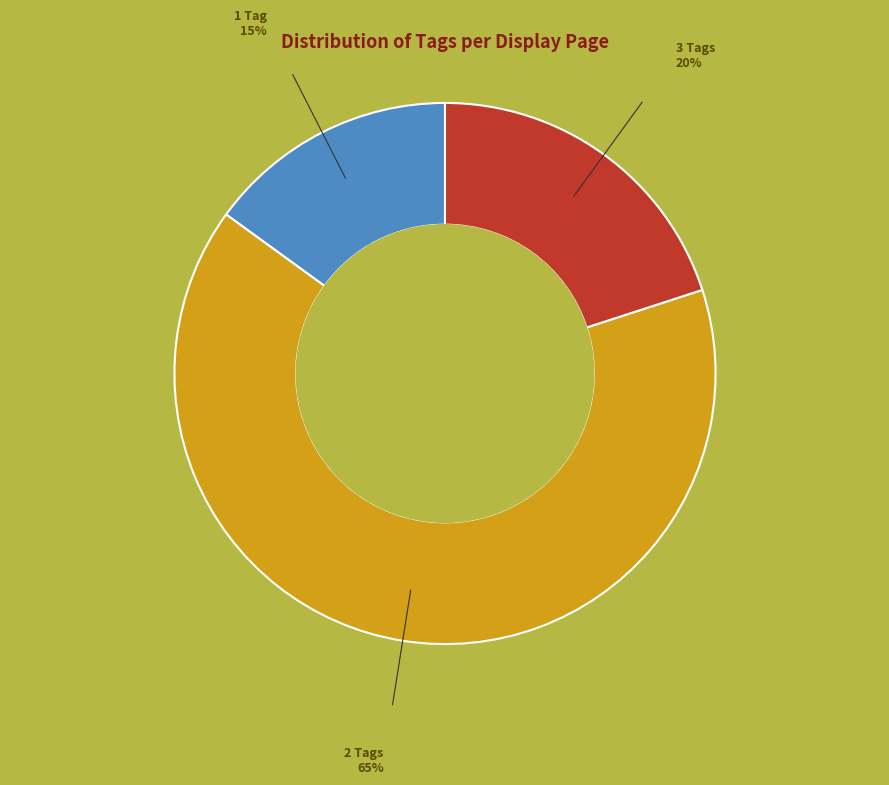

Is it true that 3 Tags is 11% of the pie?

False